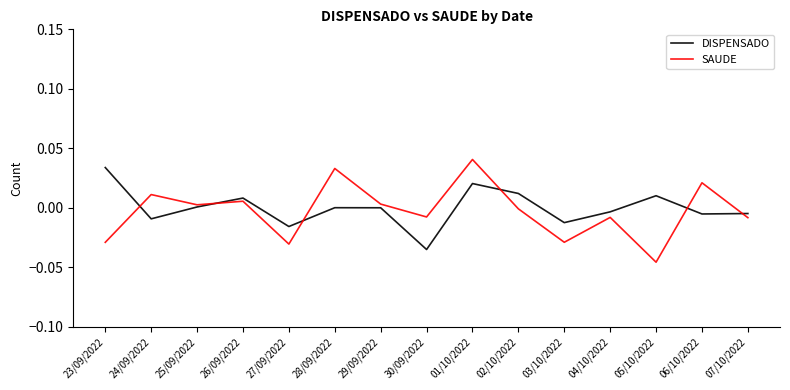

True or false: SAUDE has a value of -0.0 at 04/10/2022.

True